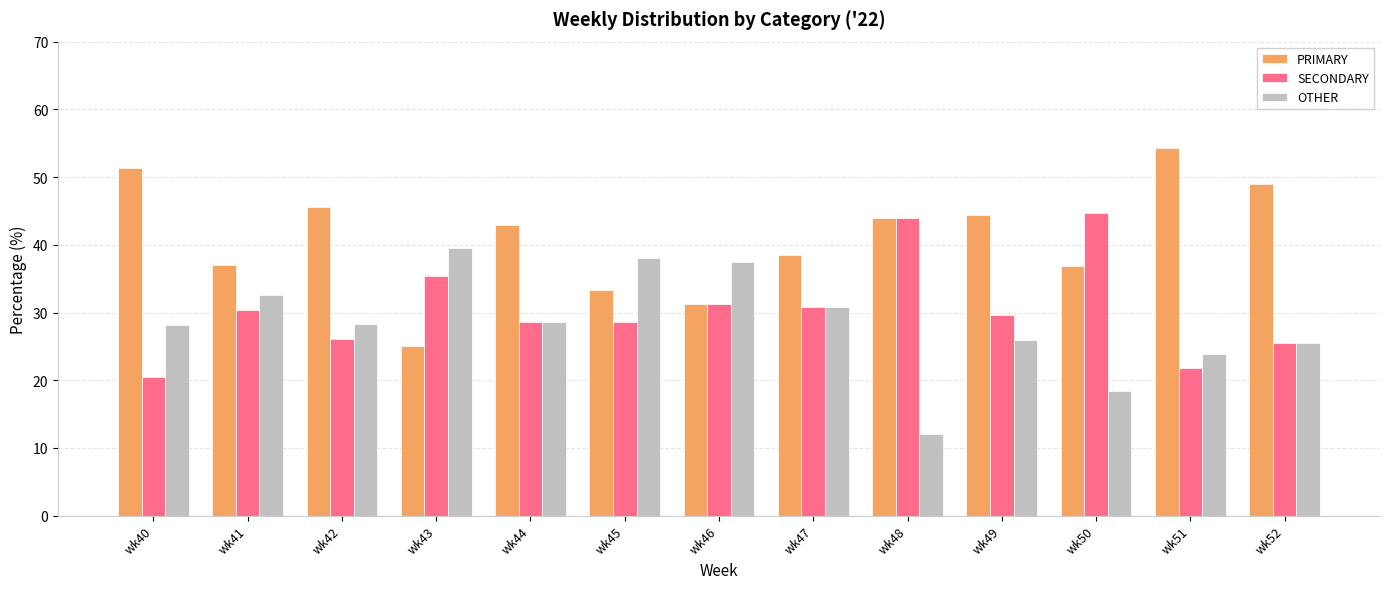

Read the OTHER value at wk40.

28.2